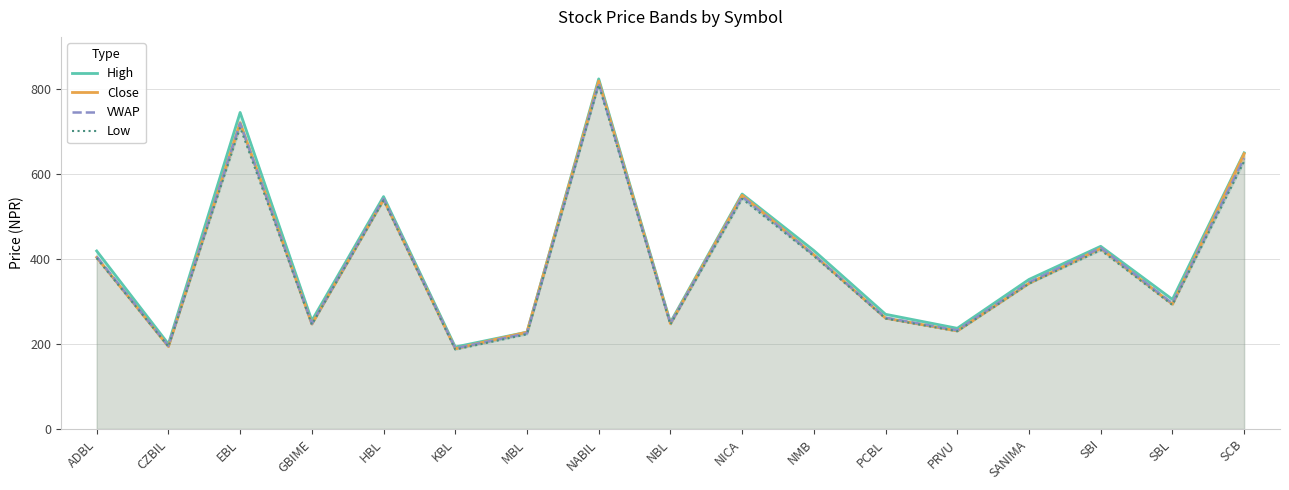

Reading left to right, list all the values displayed in this chart.

High: 419.0	200.0	745.0	255.0	547.0	193.0	228.0	824.0	251.0	553.0	420.0	270.0	237.0	352.0	430.0	305.0	650.0
Close: 404.0	194.0	721.0	247.0	540.0	189.0	228.0	819.0	248.0	550.0	410.0	261.0	231.0	343.0	425.0	294.0	648.0
VWAP: 405.4	195.3	719.5	247.7	541.7	189.7	225.3	813.7	248.3	547.0	410.2	262.0	232.2	345.1	426.3	295.5	637.2
Low: 402.0	194.0	710.0	246.0	538.0	187.0	223.0	810.0	246.0	542.0	407.0	260.0	230.0	342.0	421.0	292.0	630.0